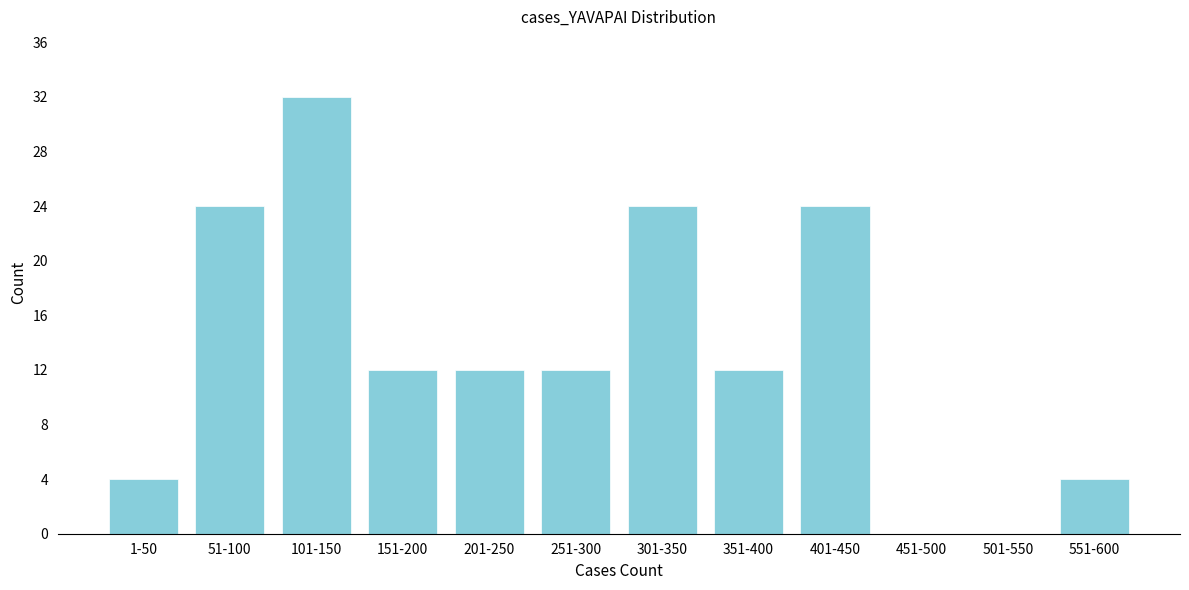

Reading left to right, extract all data points from this chart.

1-50=4	51-100=24	101-150=32	151-200=12	201-250=12	251-300=12	301-350=24	351-400=12	401-450=24	451-500=0	501-550=0	551-600=4